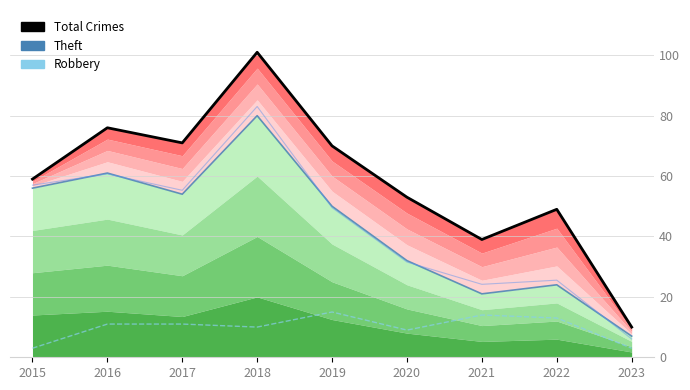

What is the sum of all Robbery values?

89